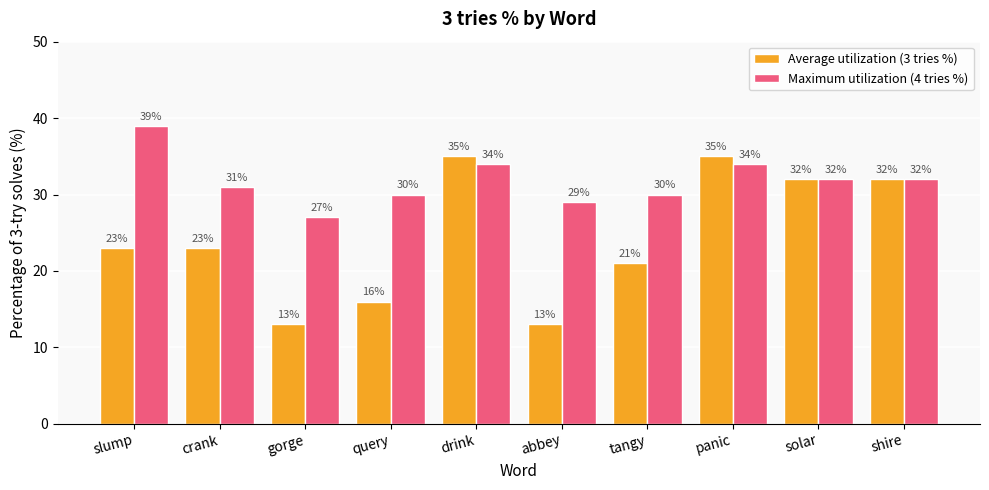

What are all the series names shown in the legend?

Average utilization (3 tries %), Maximum utilization (4 tries %)